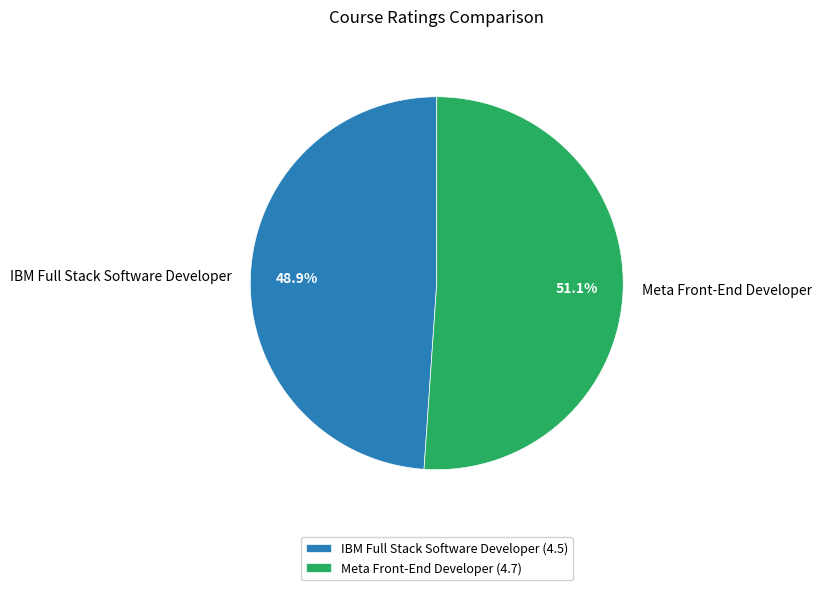

Rank the categories by value from lowest to highest.

IBM Full Stack Software Developer, Meta Front-End Developer